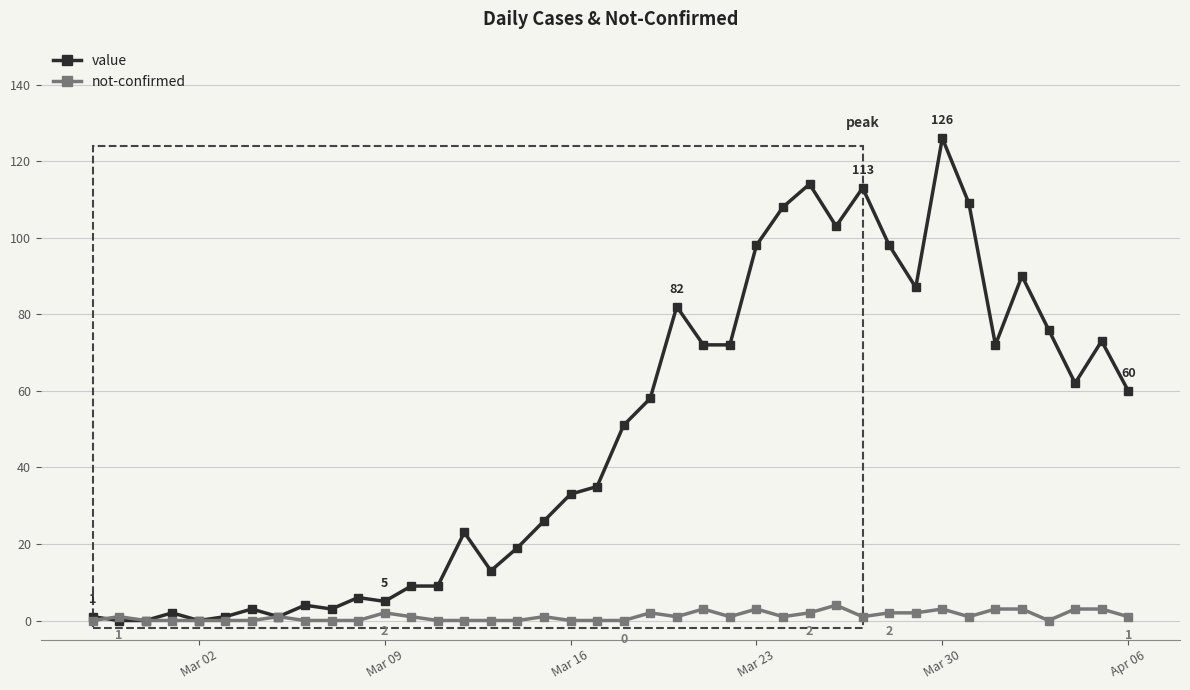

Reading right to left, extract all data points from this chart.

value: 60	73	62	76	90	72	109	126	87	98	113	103	114	108	98	72	72	82	58	51	35	33	26	19	13	23	9	9	5	6	3	4	1	3	1	0	2	0	0	1
not-confirmed: 1	3	3	0	3	3	1	3	2	2	1	4	2	1	3	1	3	1	2	0	0	0	1	0	0	0	0	1	2	0	0	0	1	0	0	0	0	0	1	0